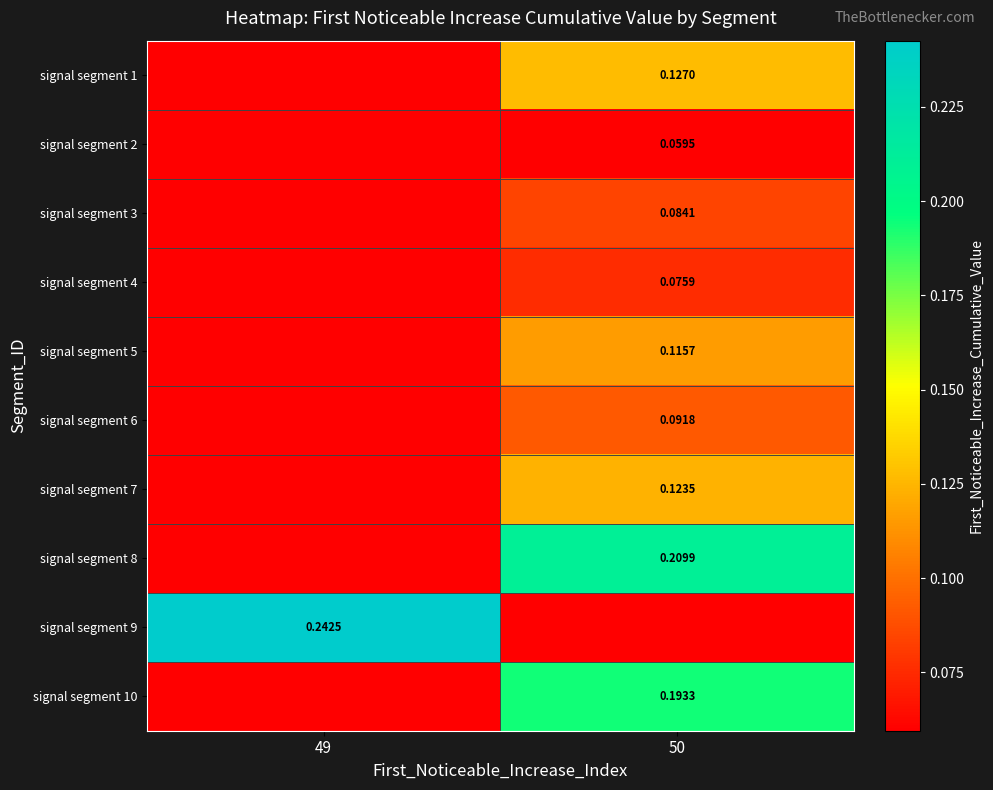

How many categories are shown in the chart?

2